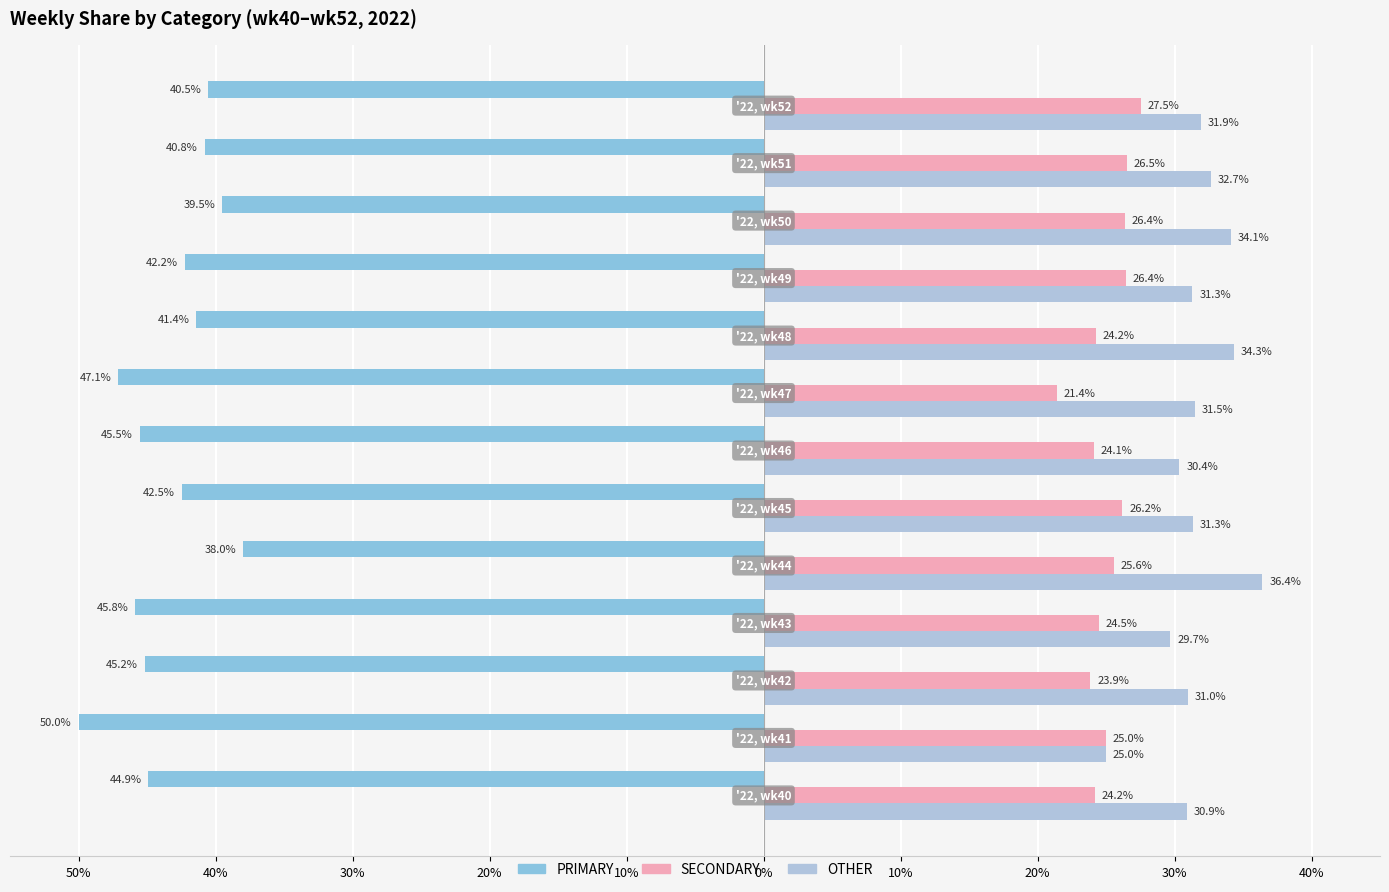

Are the bars horizontal?

Yes